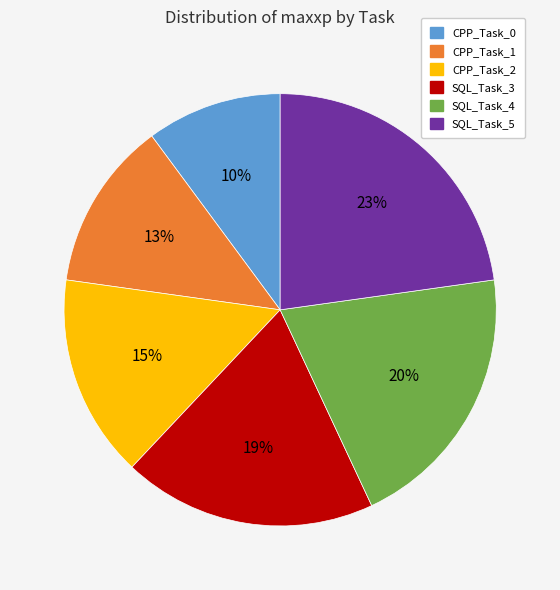

Count the number of slices in the pie.

6